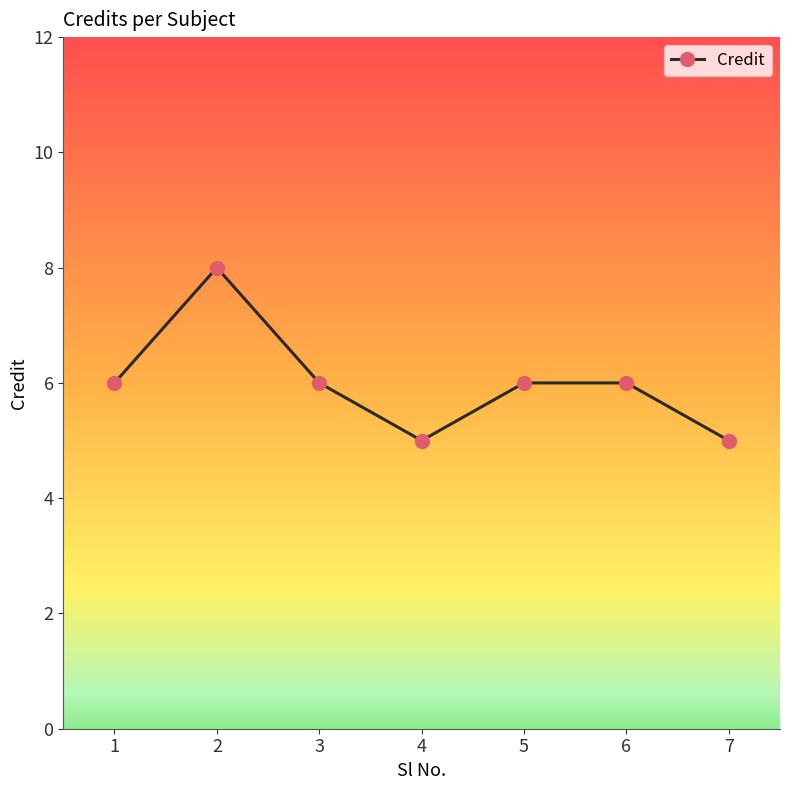

True or false: the data shows 3 at 2.

False